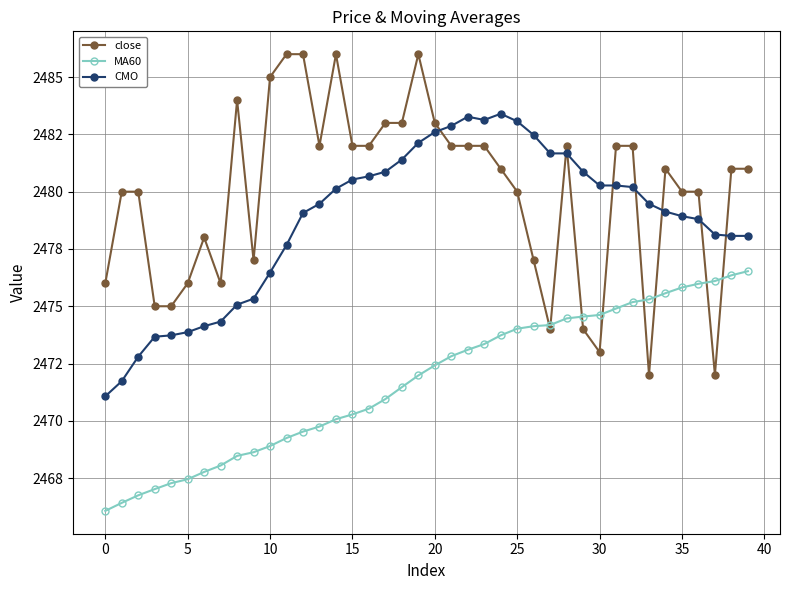

What is the average value of the MA60 series?

2471.7